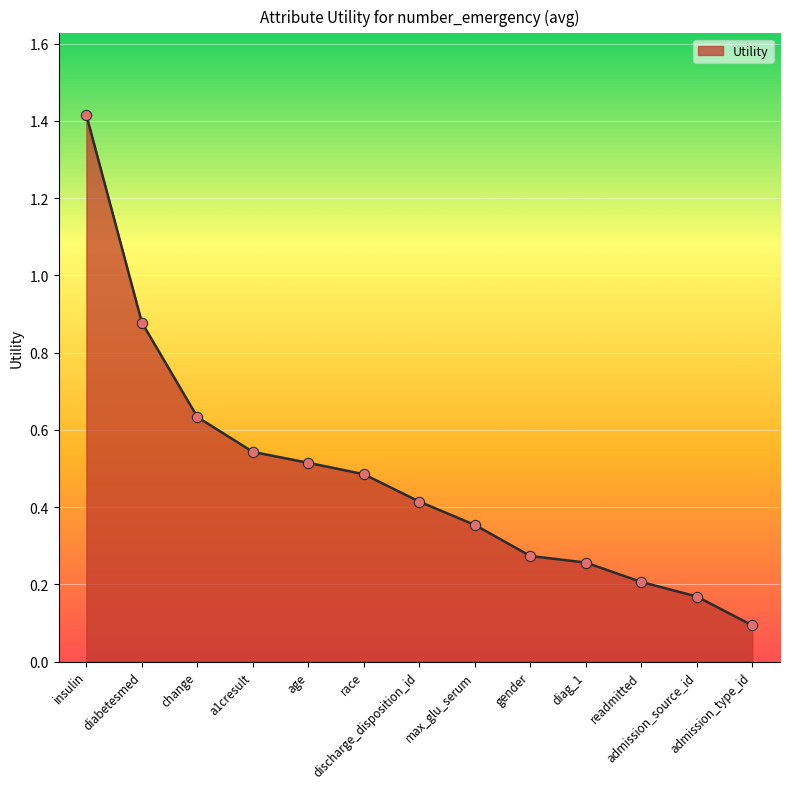

Which has a higher value, discharge_disposition_id or readmitted?

discharge_disposition_id